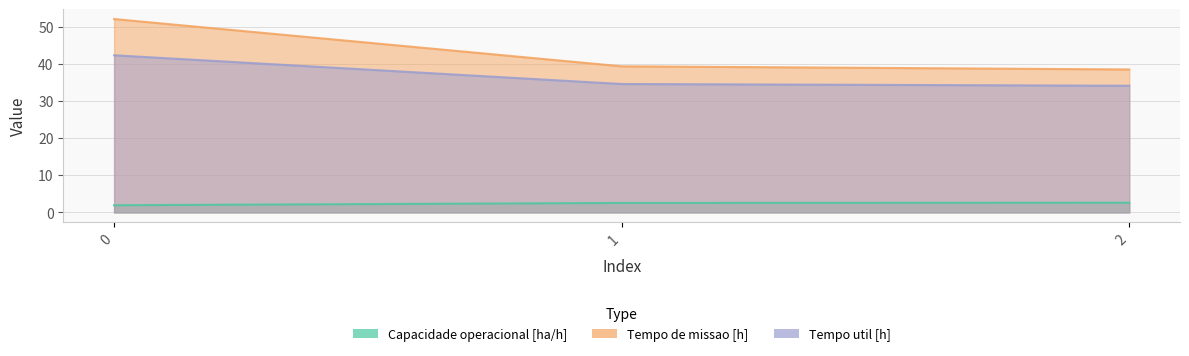

Rank the categories by Capacidade operacional [ha/h] value from highest to lowest.

2, 1, 0